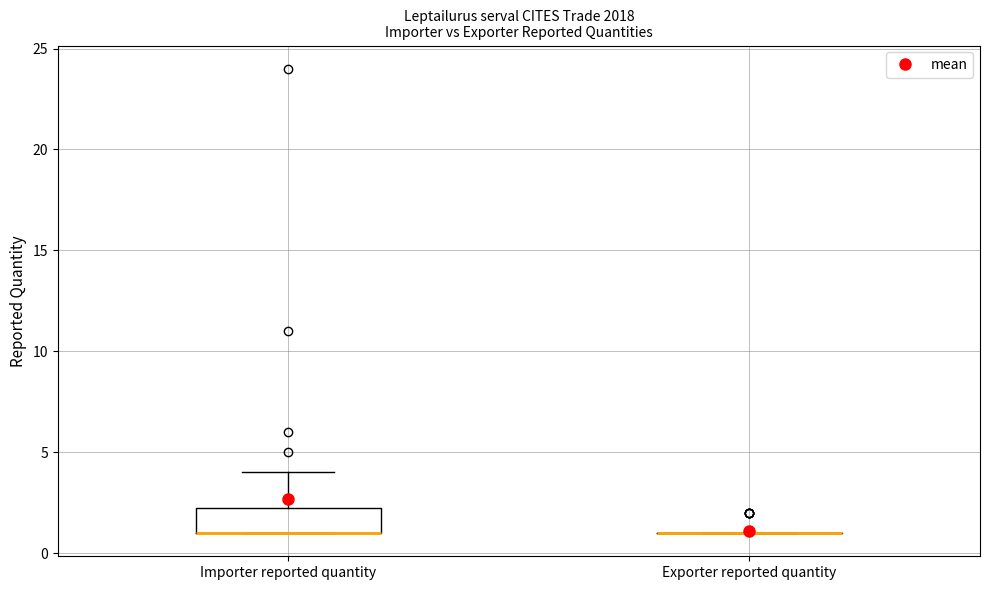

Which box is the tallest, from its lower edge to its upper edge?

Importer reported quantity